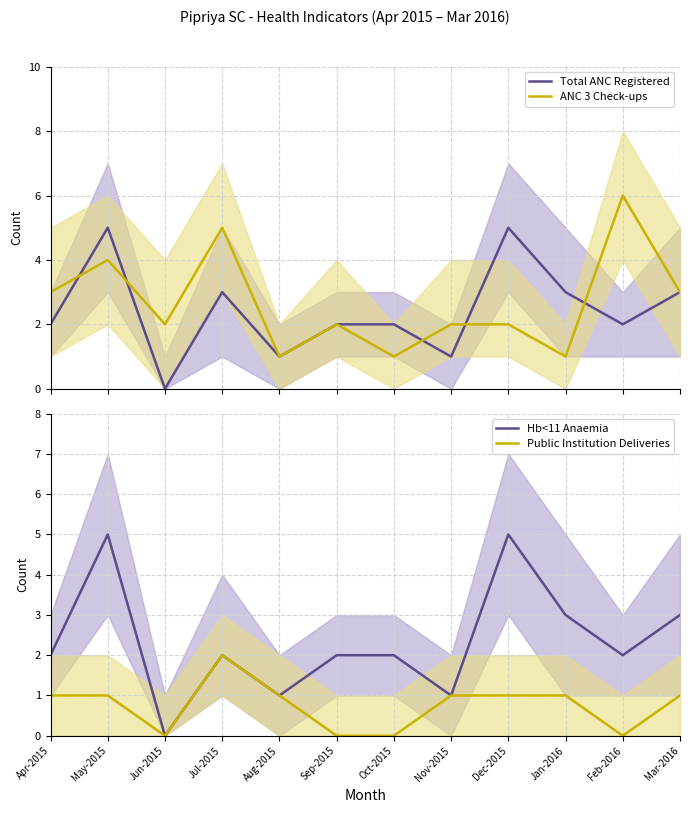

True or false: Total ANC Registered and Public Institution Deliveries cross at least once.

False